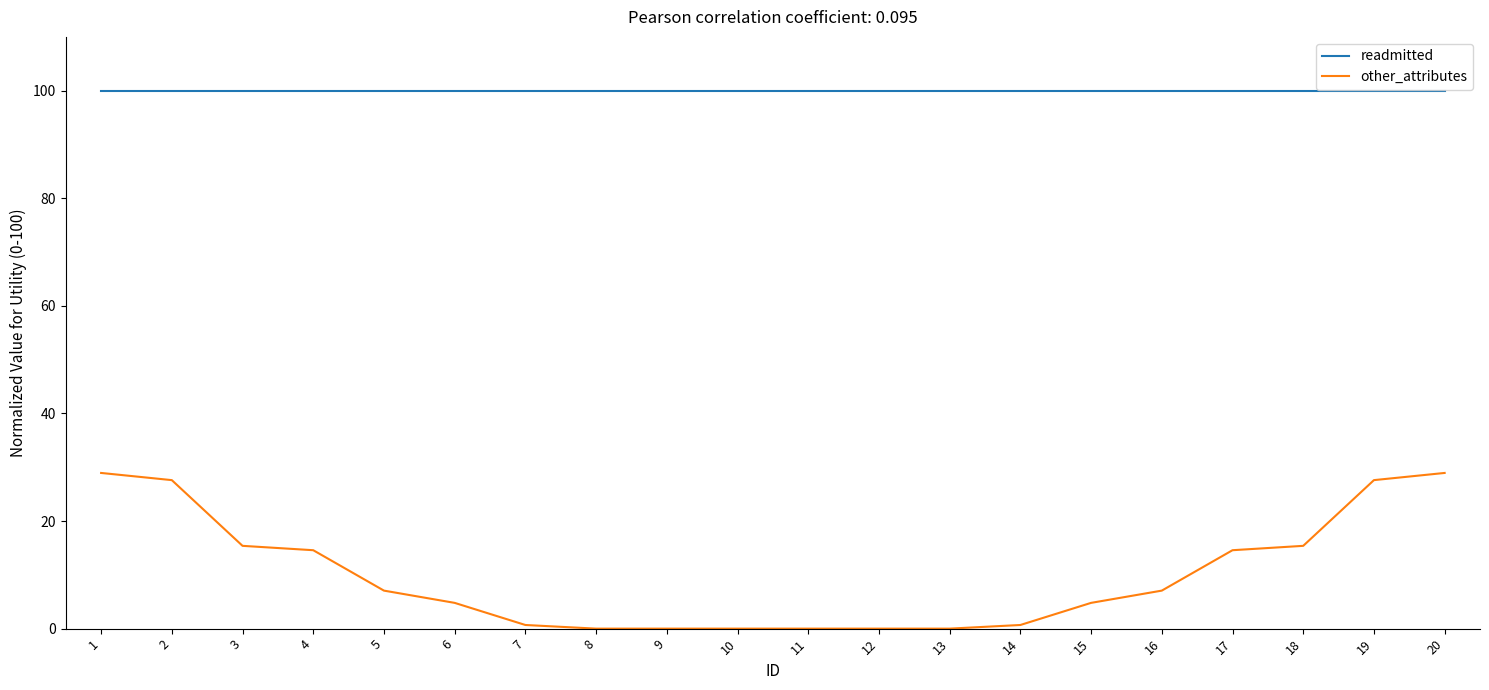

The value of other_attributes at 6 is 4.8. True or false?

True